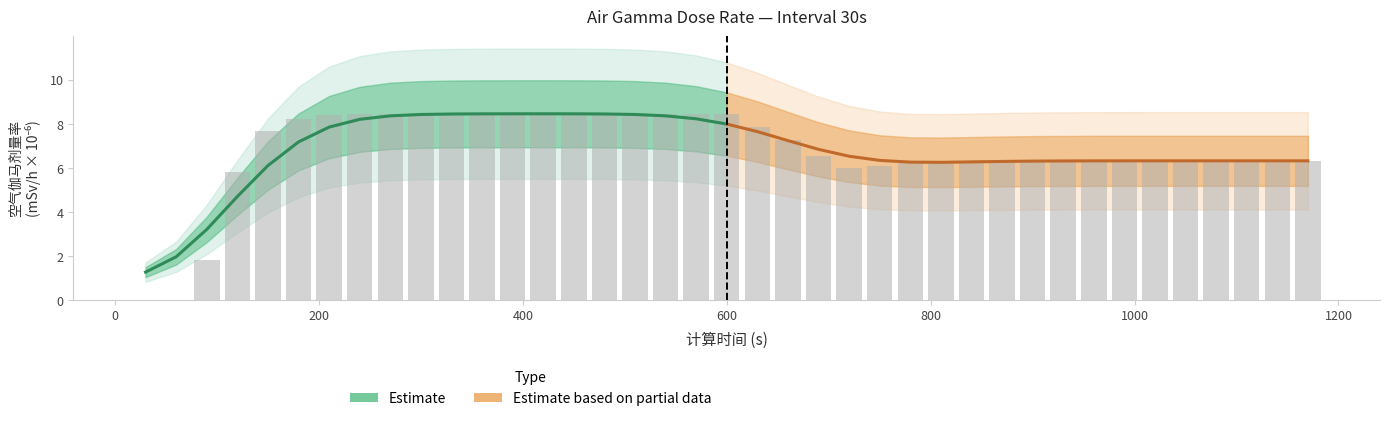

How many bars are there in total?

39